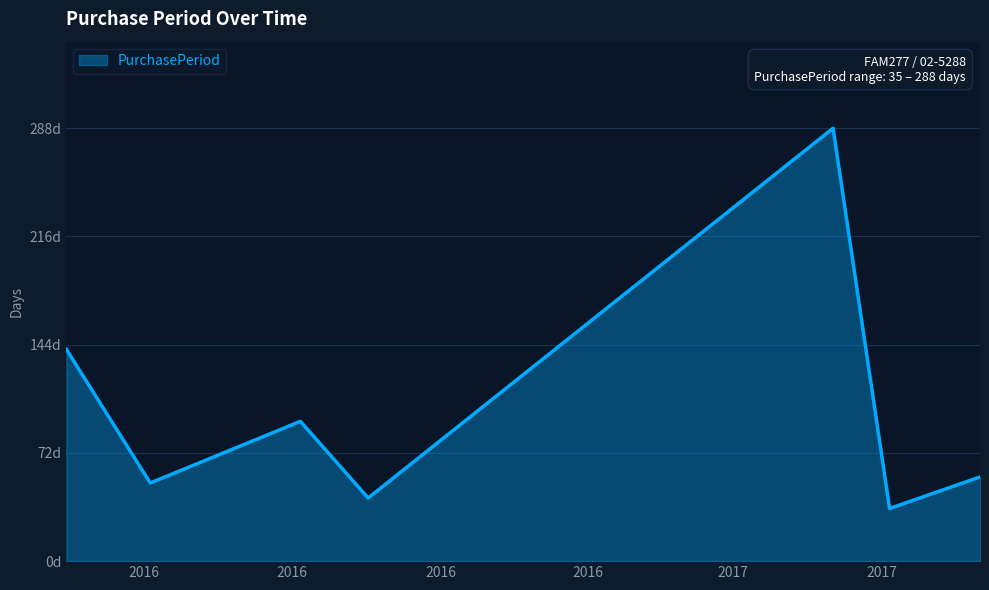

Does the chart display data point markers on the line(s)?

No